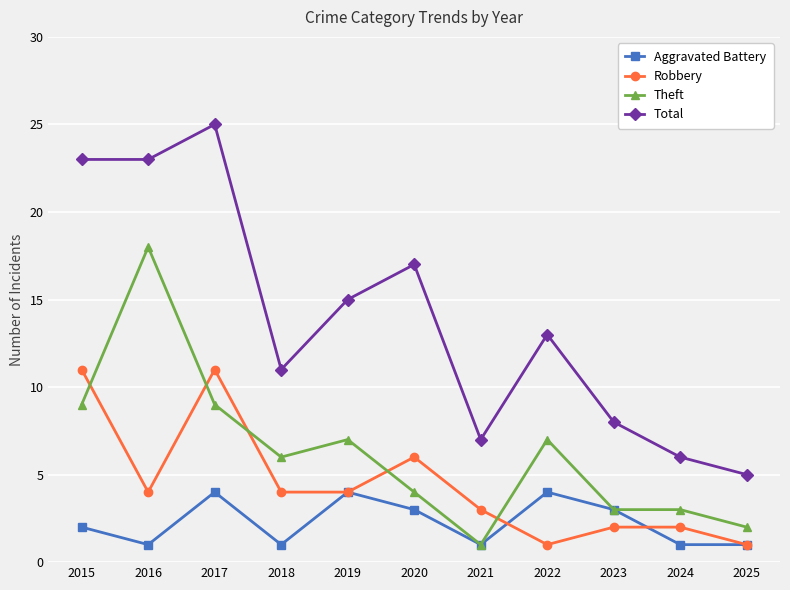

Reading left to right, extract all data points from this chart.

Aggravated Battery: 2	1	4	1	4	3	1	4	3	1	1
Robbery: 11	4	11	4	4	6	3	1	2	2	1
Theft: 9	18	9	6	7	4	1	7	3	3	2
Total: 23	23	25	11	15	17	7	13	8	6	5